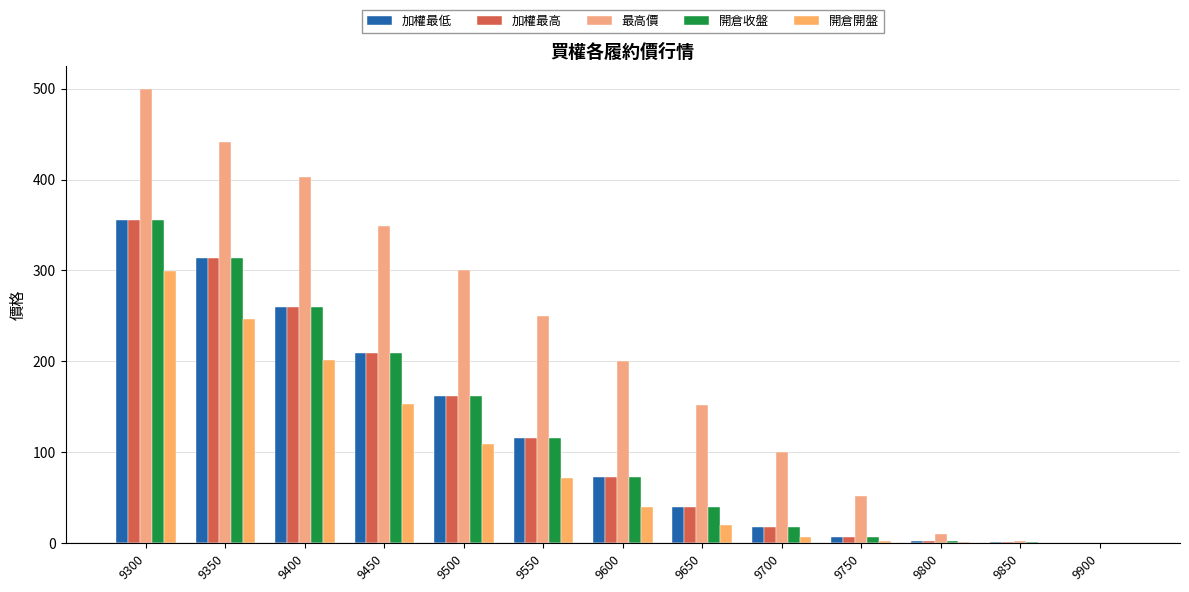

What is the difference between the second highest and minimum values in the 開倉開盤 series?

246.8